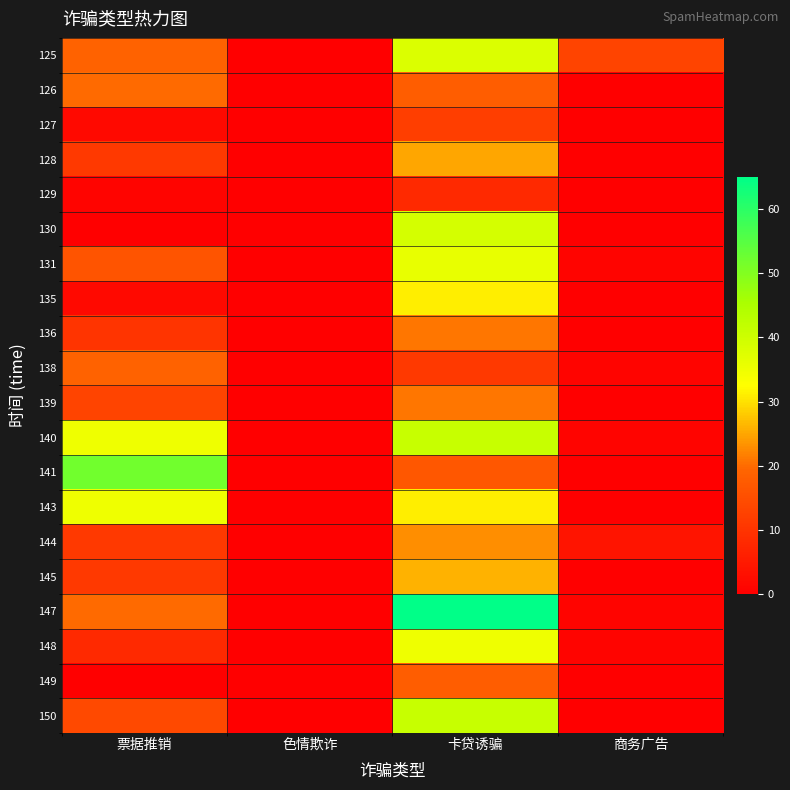

Reading left to right, transcribe all the data shown in this chart.

125: 票据推销=19	色情欺诈=0	卡贷诱骗=38	商务广告=13
126: 票据推销=20	色情欺诈=0	卡贷诱骗=18	商务广告=0
127: 票据推销=2	色情欺诈=0	卡贷诱骗=12	商务广告=0
128: 票据推销=11	色情欺诈=0	卡贷诱骗=25	商务广告=0
129: 票据推销=1	色情欺诈=0	卡贷诱骗=8	商务广告=0
130: 票据推销=0	色情欺诈=0	卡贷诱骗=39	商务广告=0
131: 票据推销=16	色情欺诈=0	卡贷诱骗=36	商务广告=1
135: 票据推销=2	色情欺诈=0	卡贷诱骗=31	商务广告=0
136: 票据推销=10	色情欺诈=0	卡贷诱骗=21	商务广告=0
138: 票据推销=19	色情欺诈=0	卡贷诱骗=11	商务广告=1
139: 票据推销=13	色情欺诈=0	卡贷诱骗=21	商务广告=0
140: 票据推销=35	色情欺诈=0	卡贷诱骗=41	商务广告=1
141: 票据推销=52	色情欺诈=0	卡贷诱骗=17	商务广告=0
143: 票据推销=35	色情欺诈=0	卡贷诱骗=31	商务广告=0
144: 票据推销=11	色情欺诈=0	卡贷诱骗=23	商务广告=4
145: 票据推销=11	色情欺诈=0	卡贷诱骗=26	商务广告=0
147: 票据推销=20	色情欺诈=0	卡贷诱骗=65	商务广告=1
148: 票据推销=8	色情欺诈=0	卡贷诱骗=35	商务广告=1
149: 票据推销=0	色情欺诈=0	卡贷诱骗=18	商务广告=0
150: 票据推销=14	色情欺诈=0	卡贷诱骗=41	商务广告=0